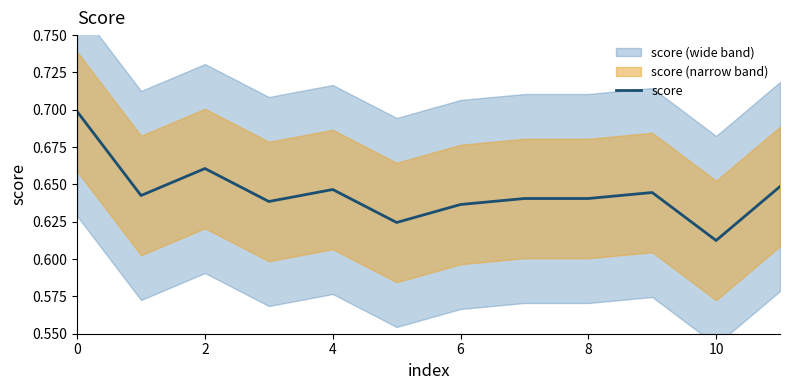

Reading left to right, transcribe all the data shown in this chart.

0.7	0.6	0.7	0.6	0.6	0.6	0.6	0.6	0.6	0.6	0.6	0.6